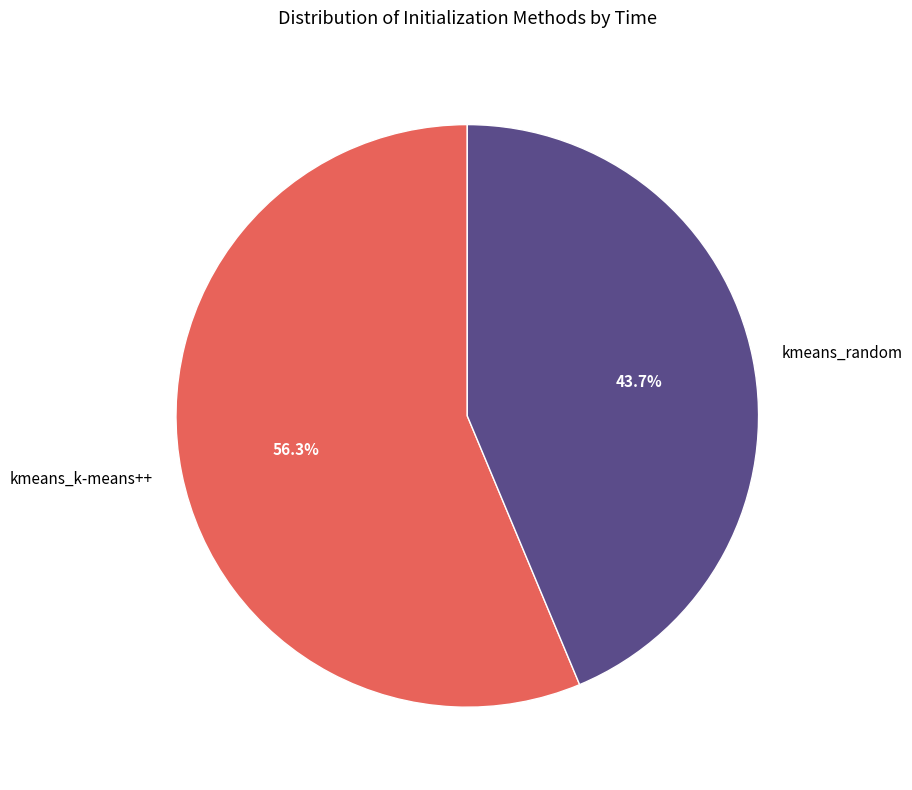

To the nearest percent, what is the difference between the largest and smallest slice percentages?

13%